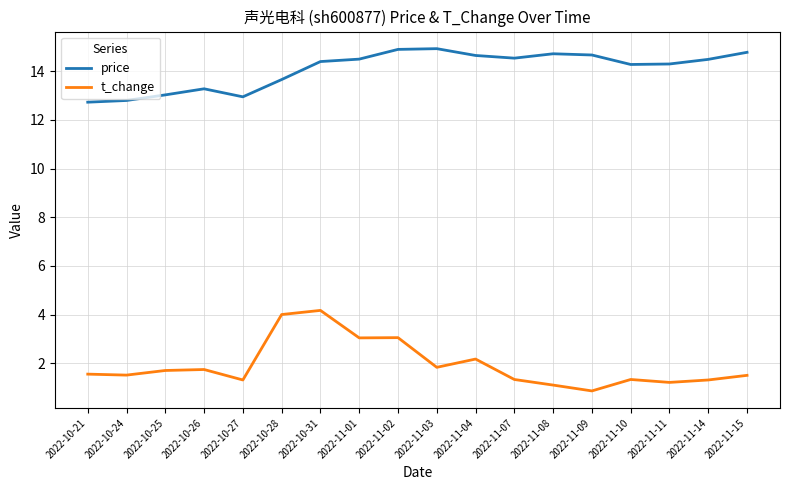

What is the minimum value shown in the chart?

0.9